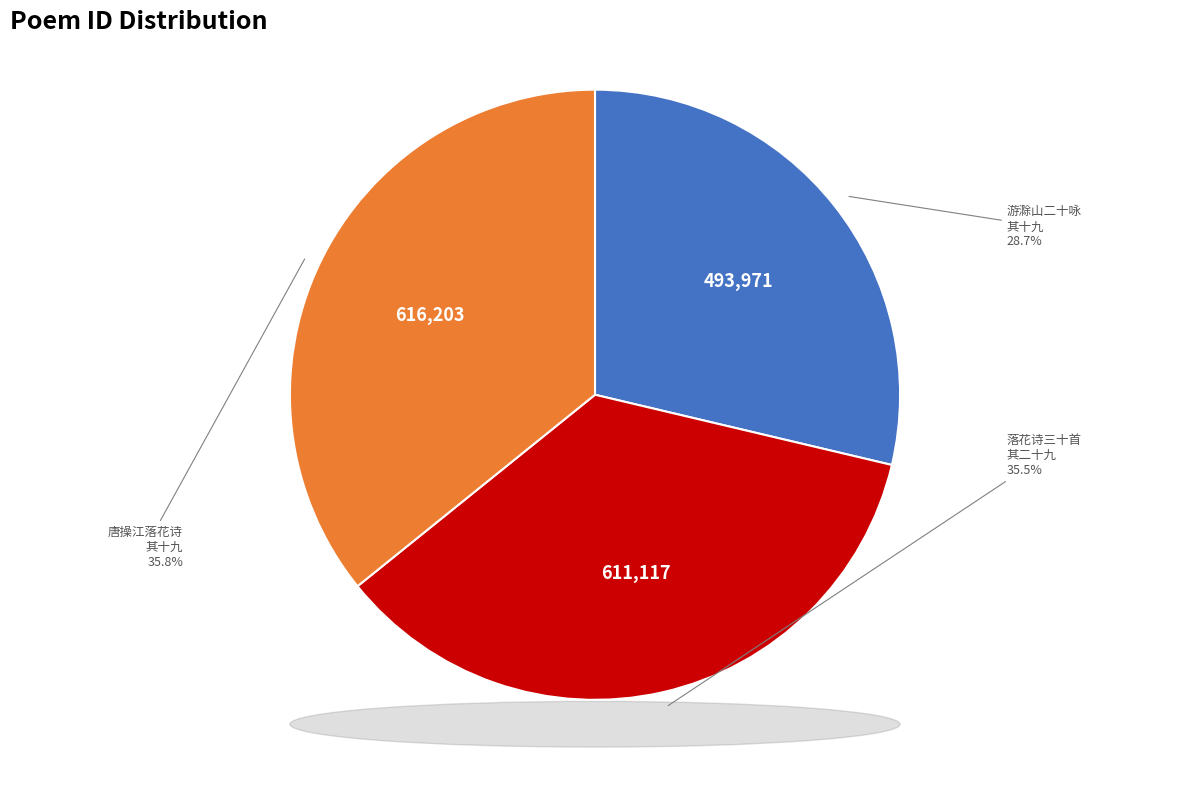

Does any single category account for the majority?

No